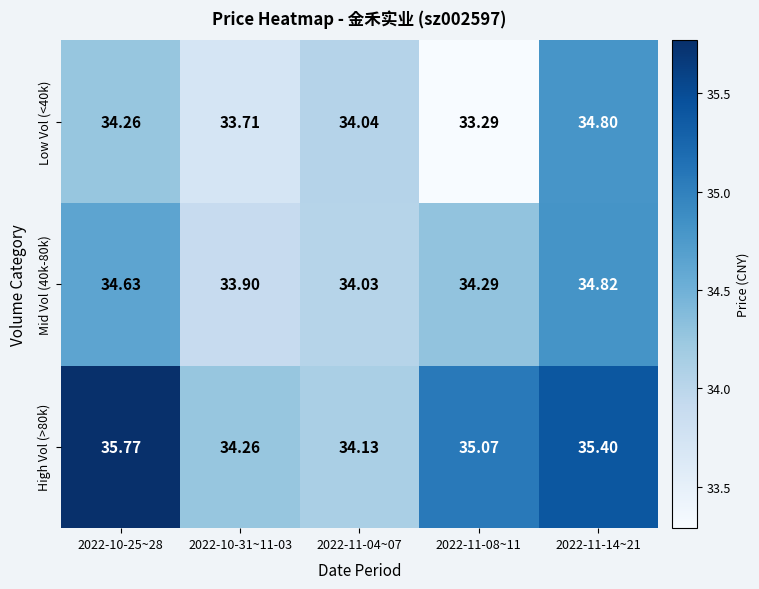

Rank the series by their average value, from highest to lowest.

High Vol (>80k), Mid Vol (40k-80k), Low Vol (<40k)